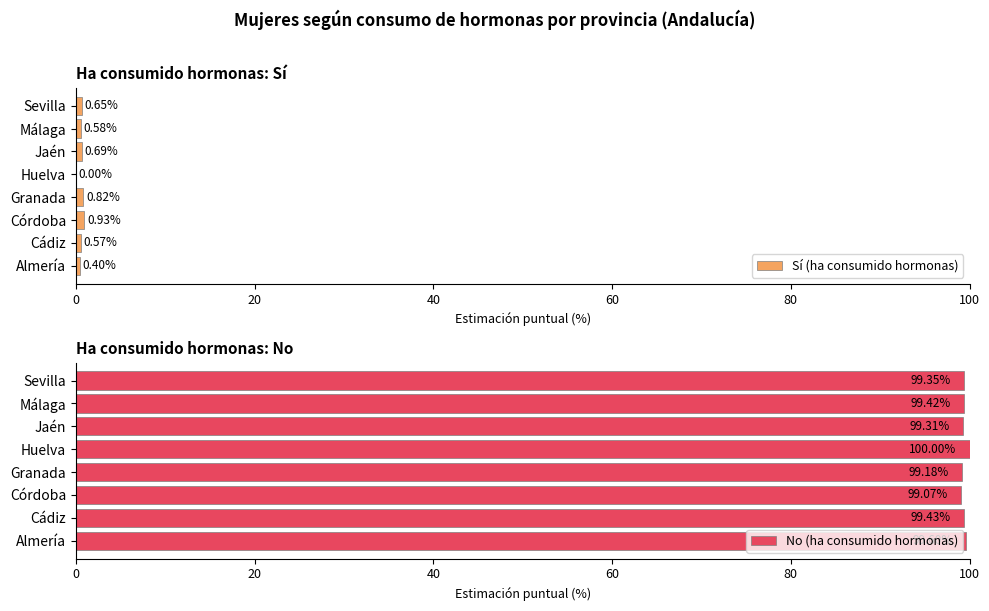

What is the difference between the maximum and minimum values in the No (ha consumido hormonas) series?

0.9